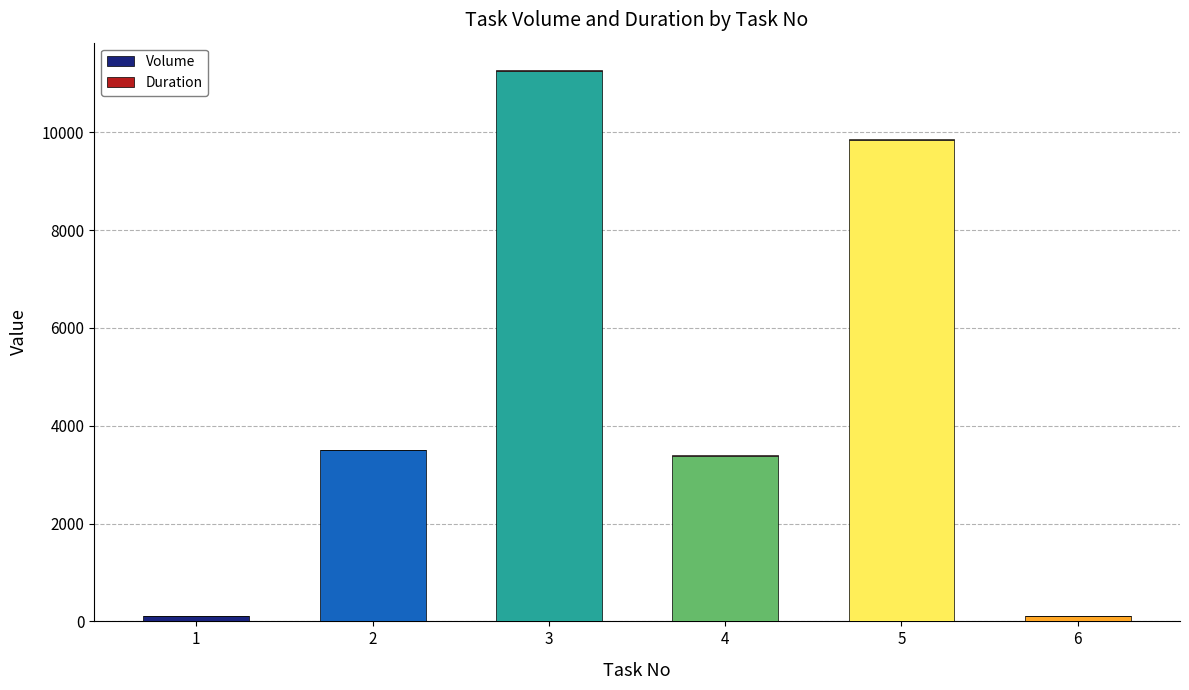

How many data points does each series have?

6